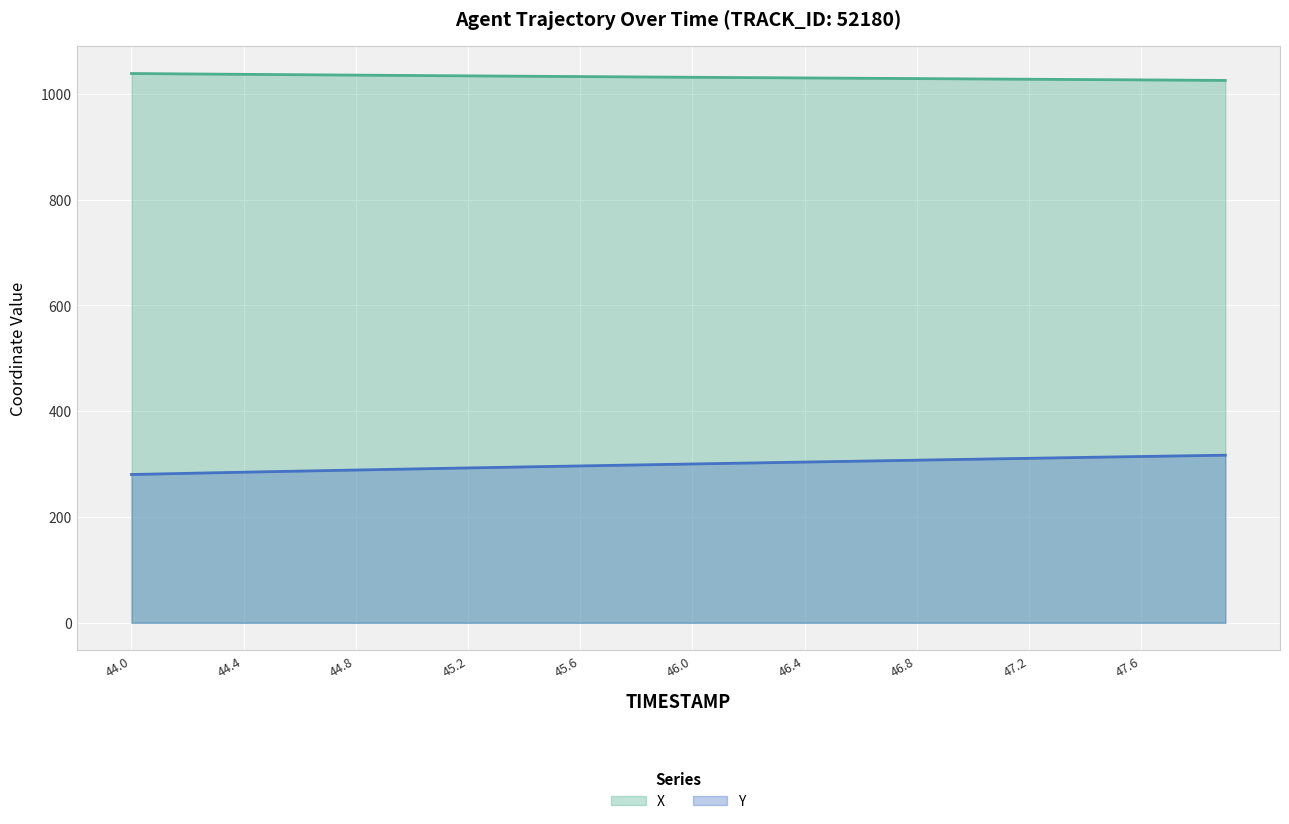

What is the approximate value of X at 45.5?

1032.9